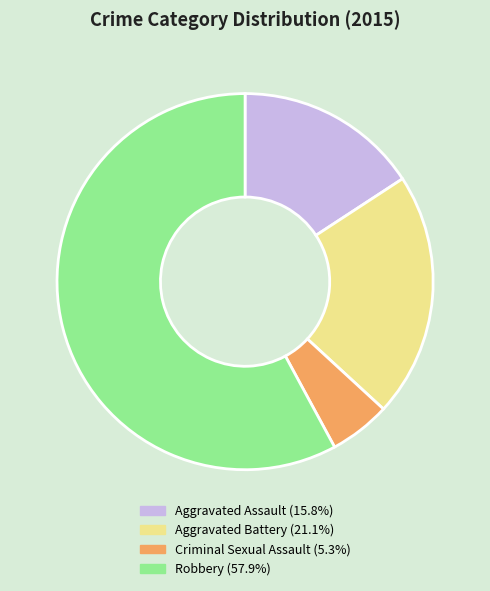

How many segments does this pie chart have?

4